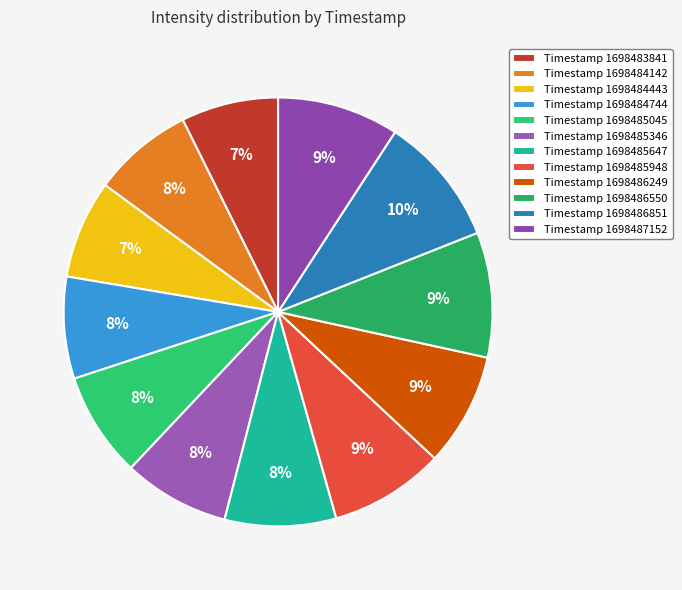

How many slices are in this pie chart?

12